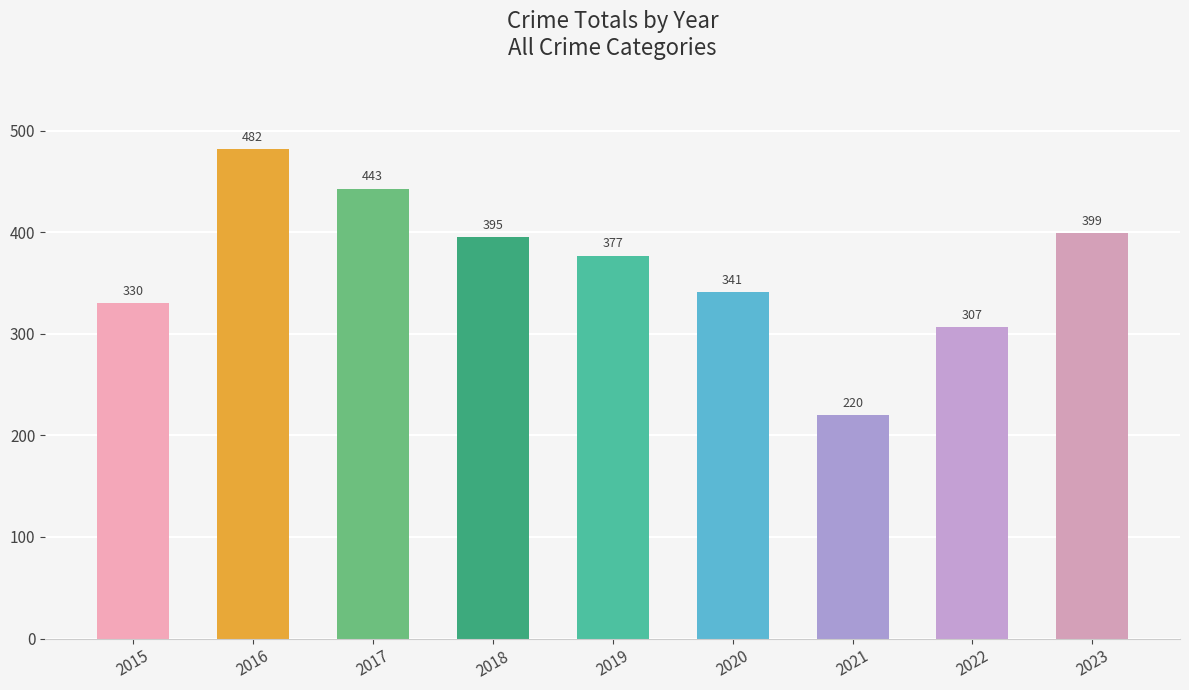

True or false: the data shows 113 at 2020.

False